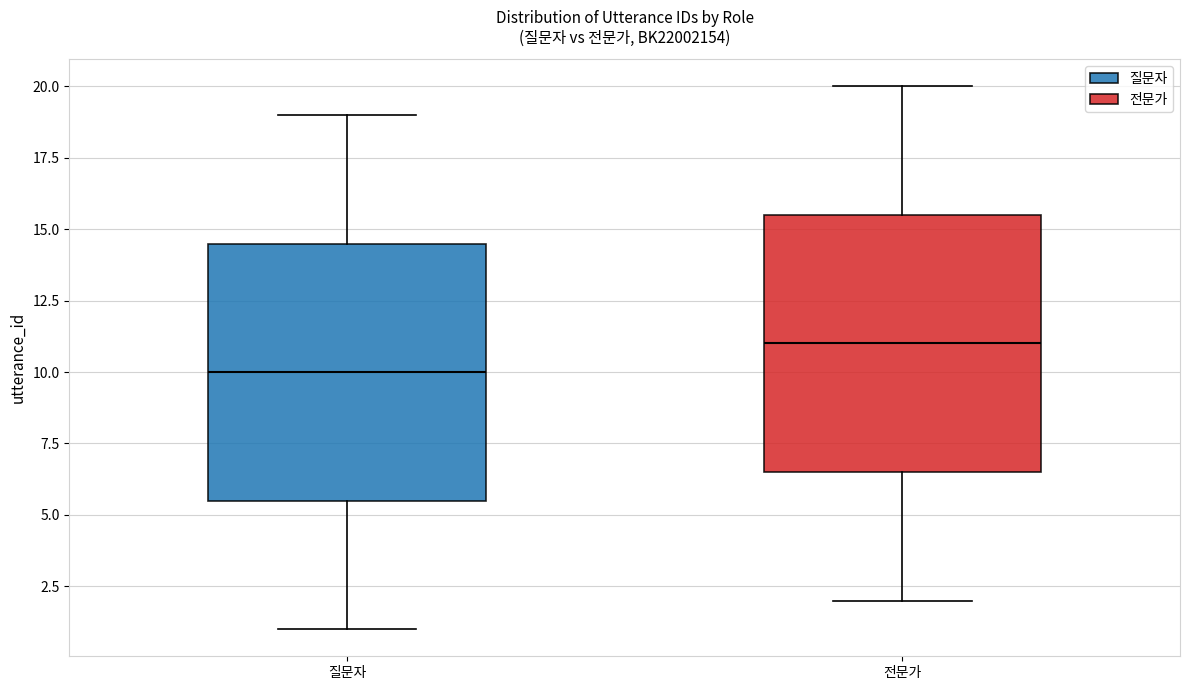

Where does the upper whisker of the box for 질문자 end on the y-axis? The values are not printed on the chart, so give them approximately, as read against the axis.

19.0